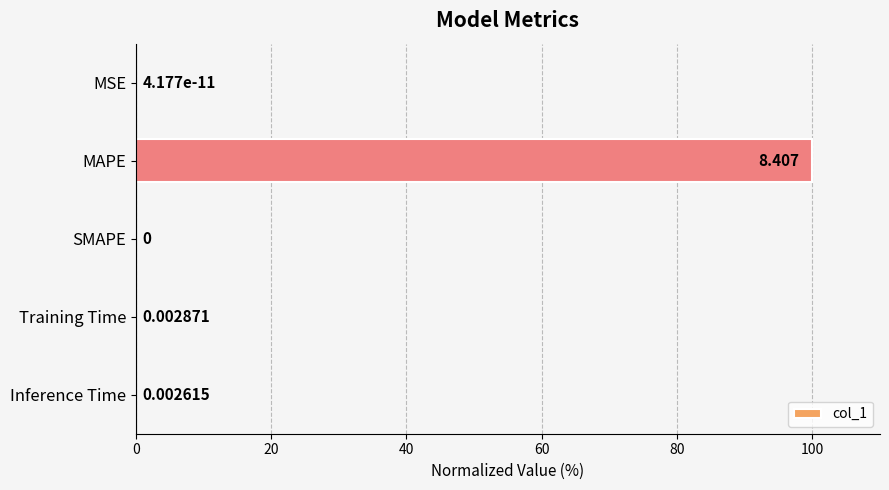

Between SMAPE and Training Time, which is larger?

Training Time